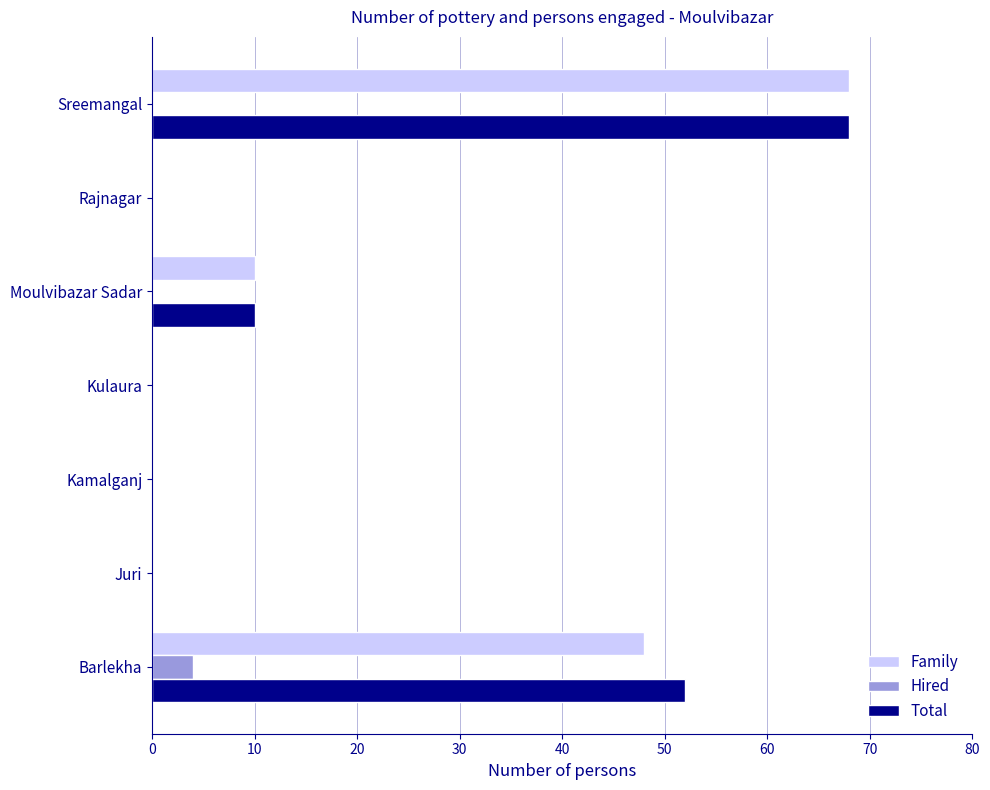

Is the value of Total at Moulvibazar Sadar greater than the value of Family at Kulaura?

Yes